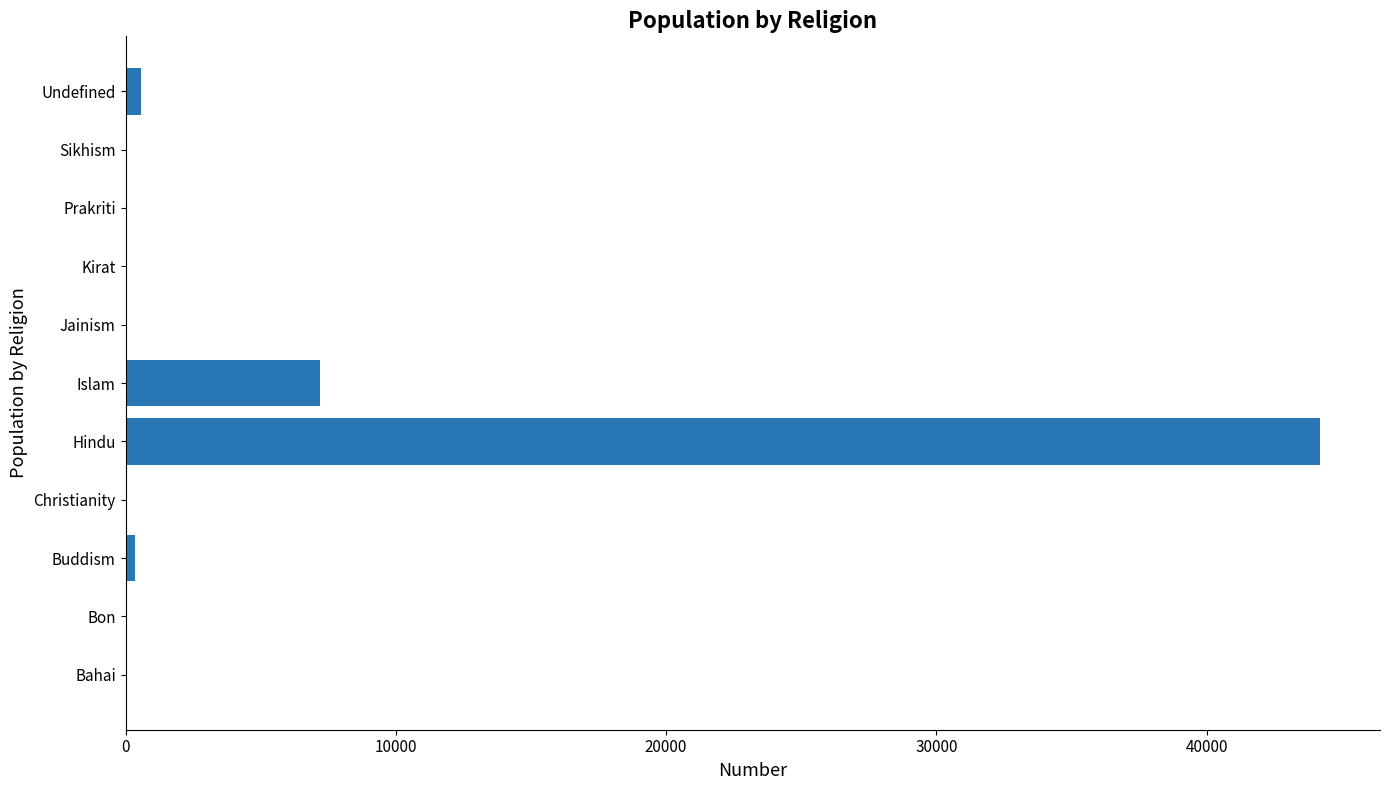

The chart shows a value of 7201 at Islam. True or false?

True